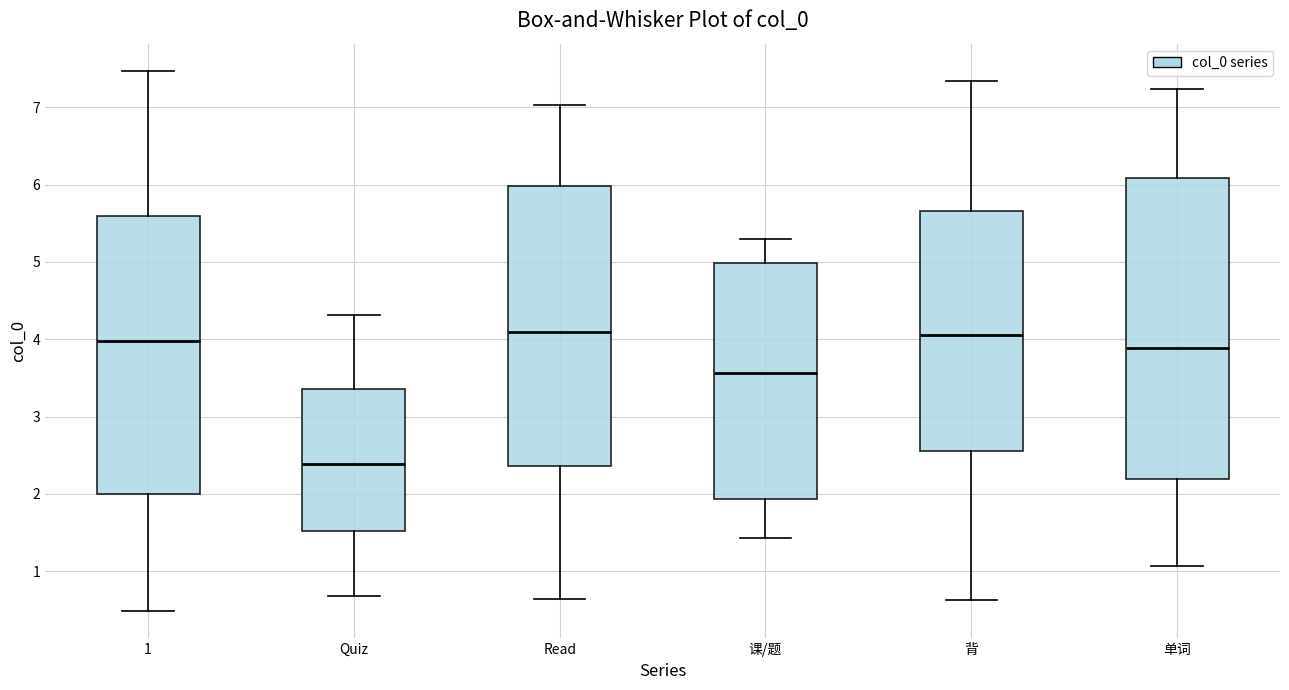

Where does the median line of the box for 背 sit on the y-axis? The values are not printed on the chart, so give them approximately, as read against the axis.

4.1